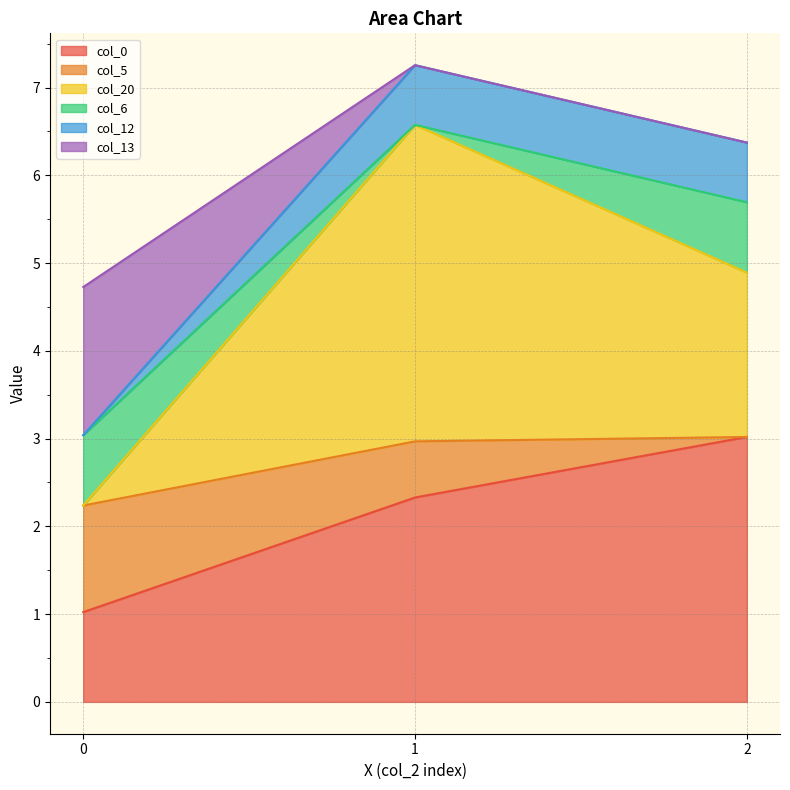

The value of col_0 at 0 is 1.5. True or false?

False